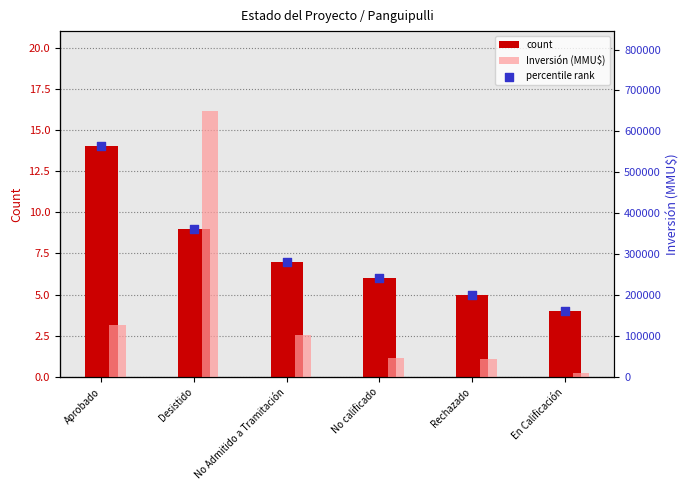

What are all the series names shown in the legend?

count, Inversión (MMU$), percentile rank